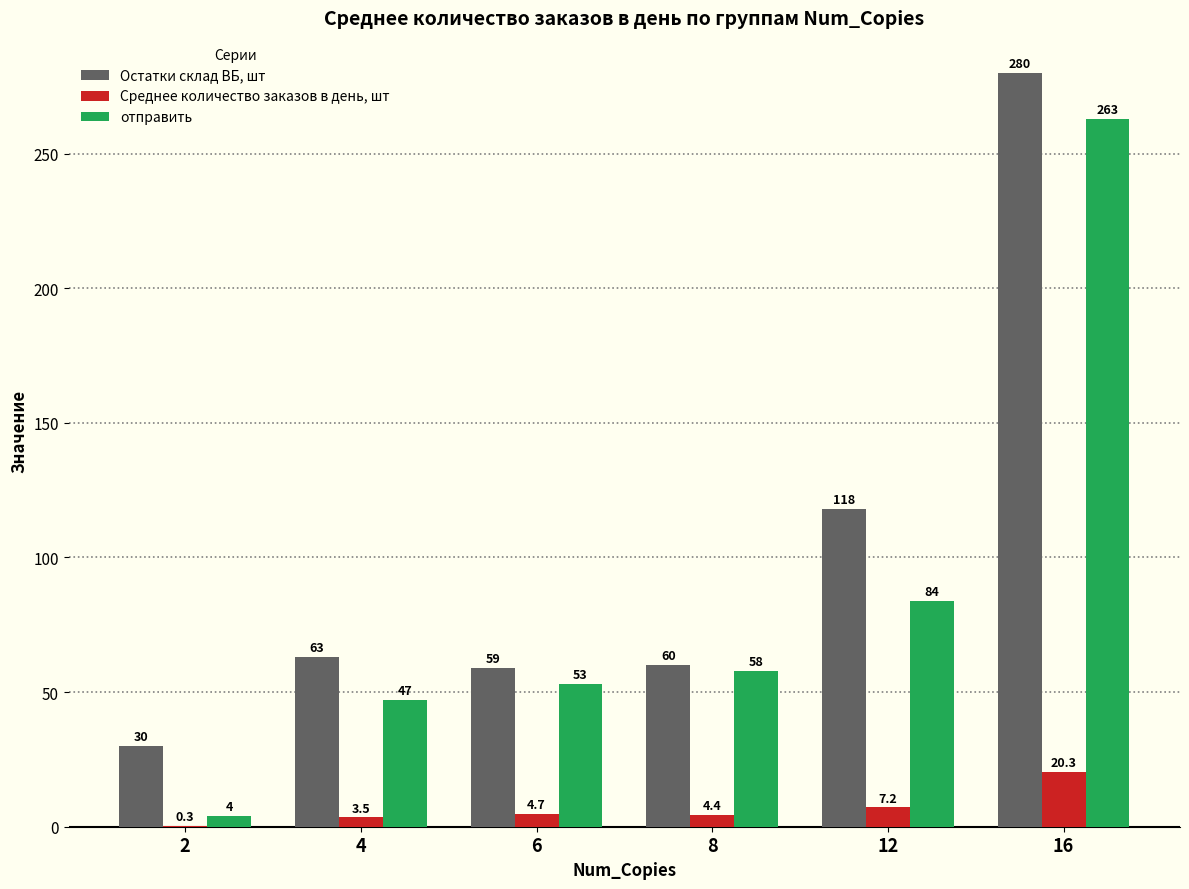

Reading left to right, what are all the values shown in this chart?

Остатки склад ВБ, шт: 2=30.0	4=63.0	6=59.0	8=60.0	12=118.0	16=280.0
Среднее количество заказов в день, шт: 2=0.3	4=3.5	6=4.7	8=4.4	12=7.2	16=20.3
отправить: 2=4.0	4=47.0	6=53.0	8=58.0	12=84.0	16=263.0